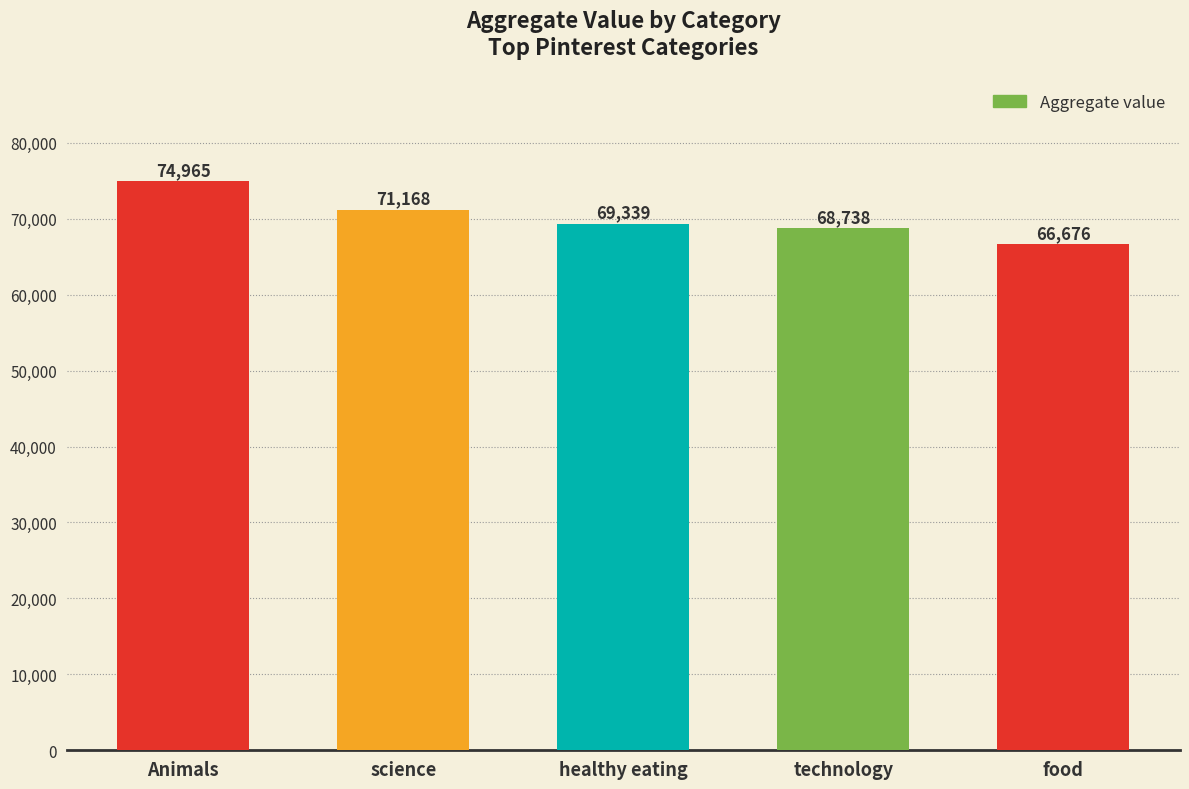

Which label corresponds to the largest value in the chart?

Animals